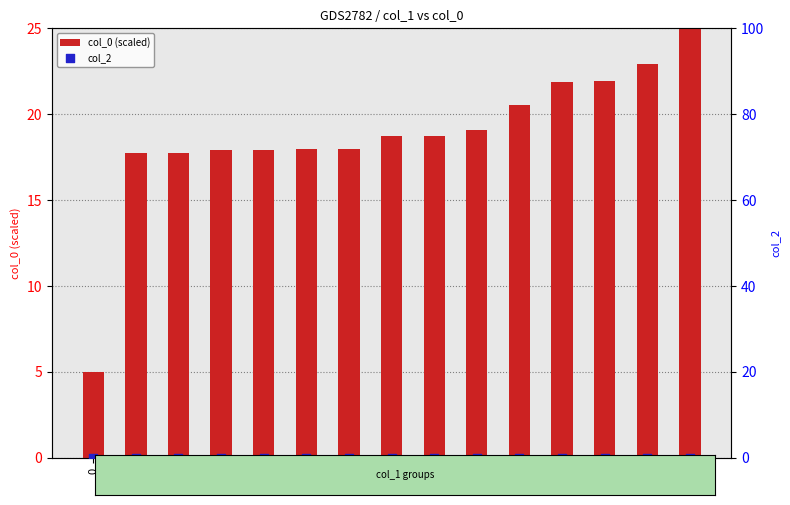

At which category is the sum across all series the highest?

16